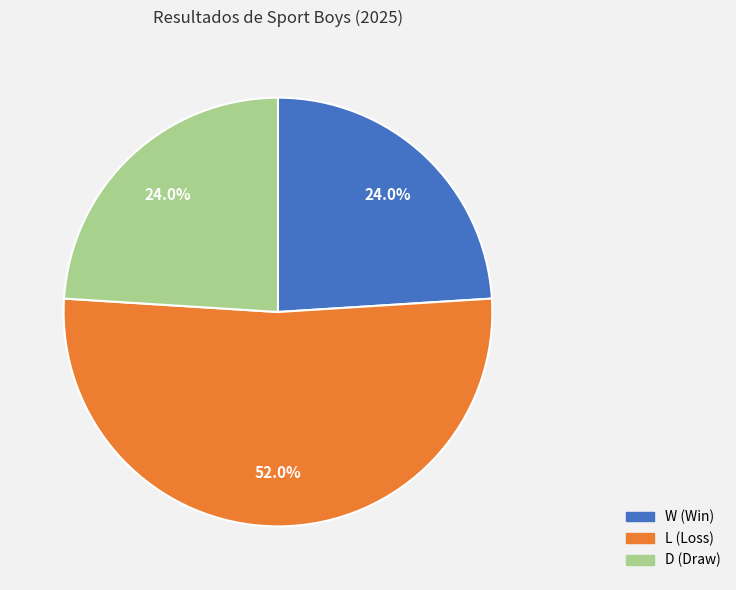

To the nearest percent, what portion does W represent?

24%